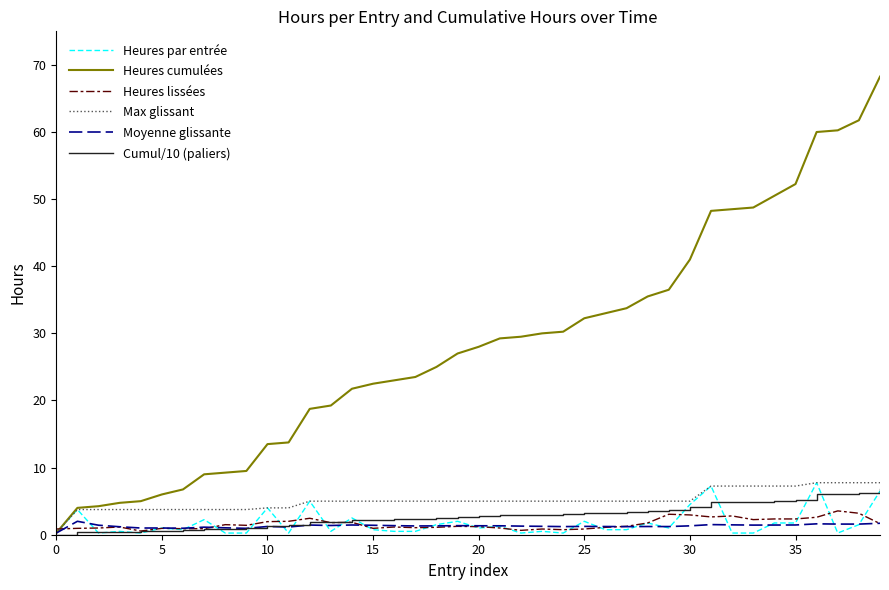

Which series has the largest total across all categories?

Heures cumulées